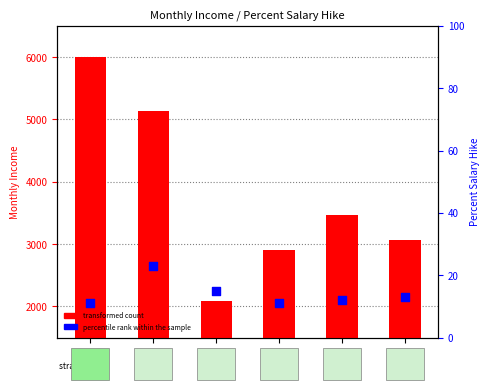

At how many categories does at least one series exceed 2919?

4